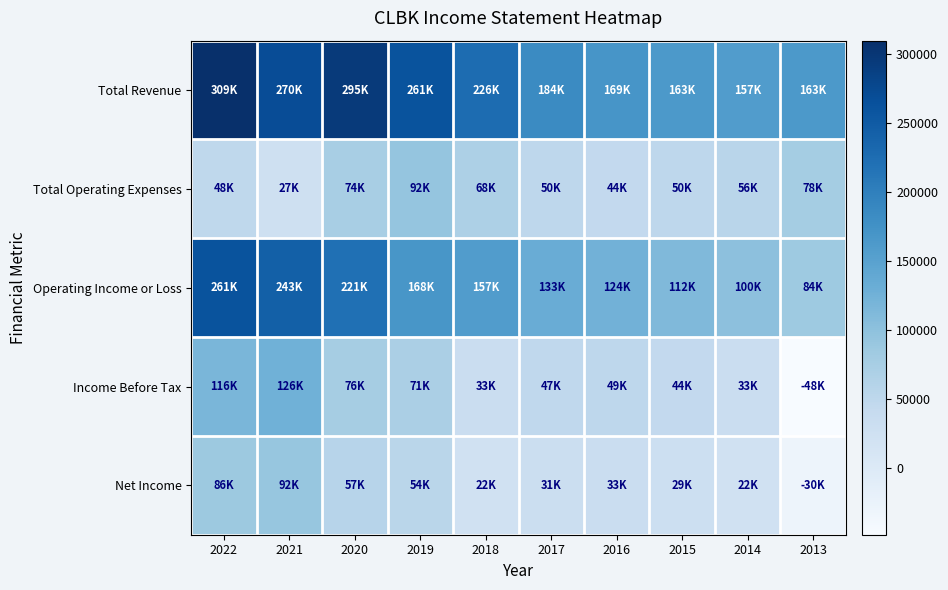

What is the maximum value shown in the chart?

309700